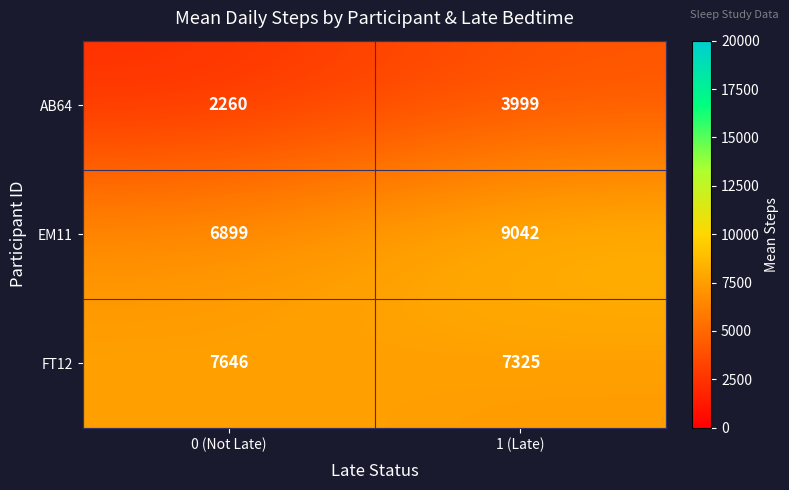

Reading right to left, extract all data points from this chart.

AB64: 1 (Late)=3999	0 (Not Late)=2260
EM11: 1 (Late)=9042	0 (Not Late)=6899
FT12: 1 (Late)=7325	0 (Not Late)=7646